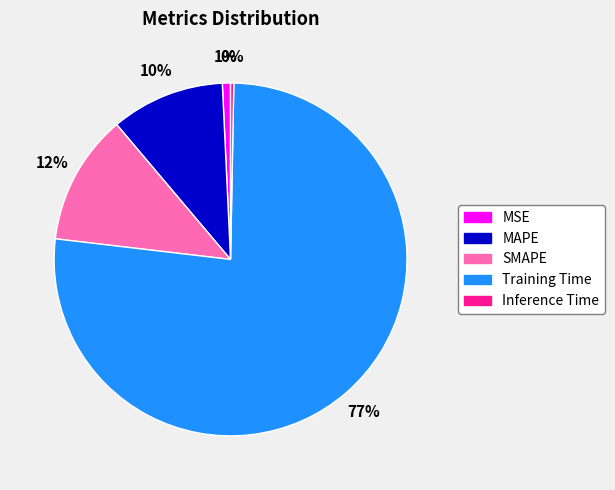

To the nearest percent, what is the average slice percentage?

20%